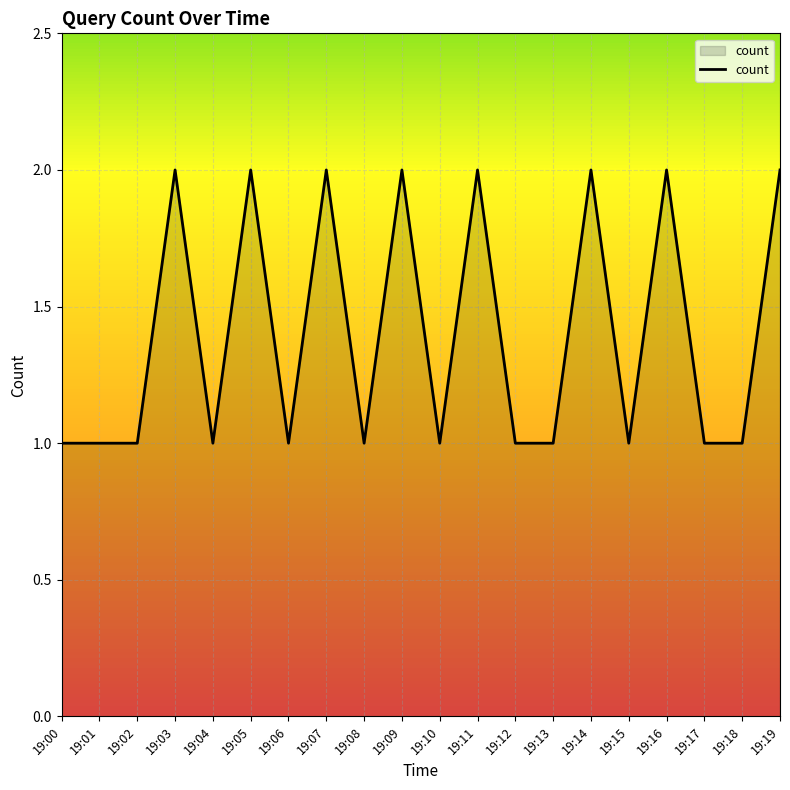

How many lines are shown in the chart?

1